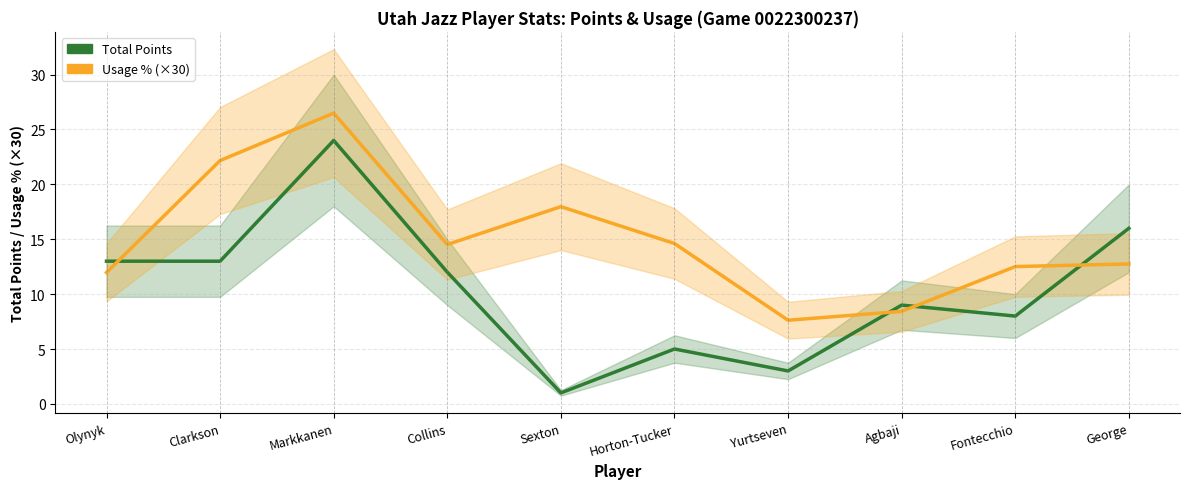

How many intersections are there between Total Points and Usage % (×30)?

4